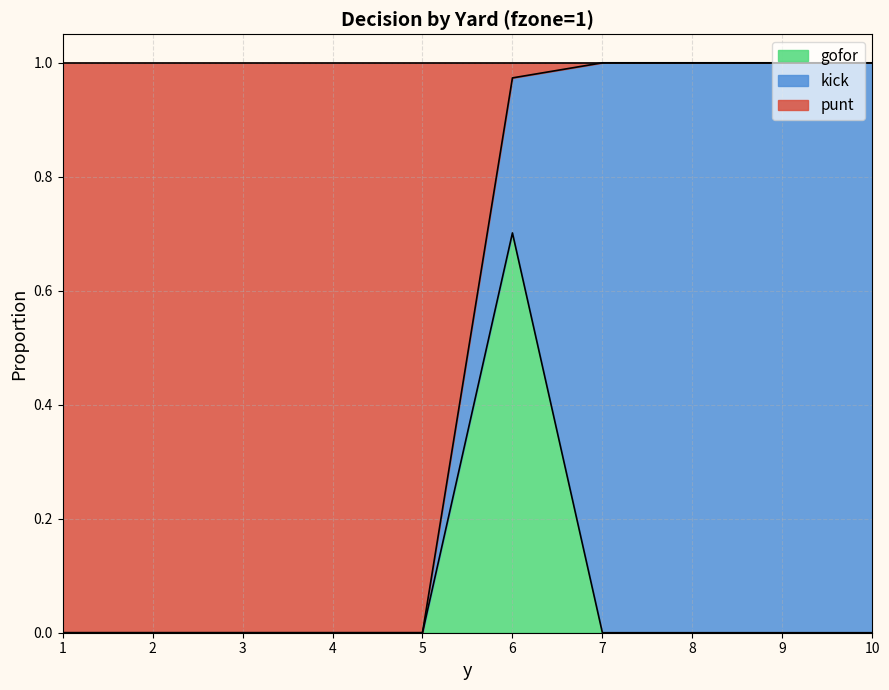

Rank the categories by gofor value from lowest to highest.

1, 2, 3, 4, 5, 7, 8, 9, 10, 6